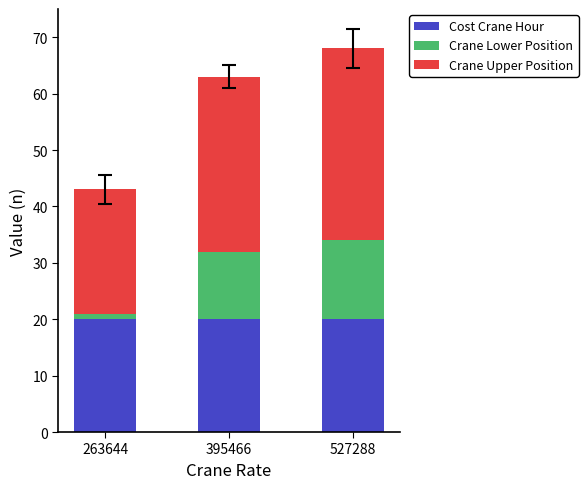

The value of Cost Crane Hour at 527288 is 20. True or false?

True